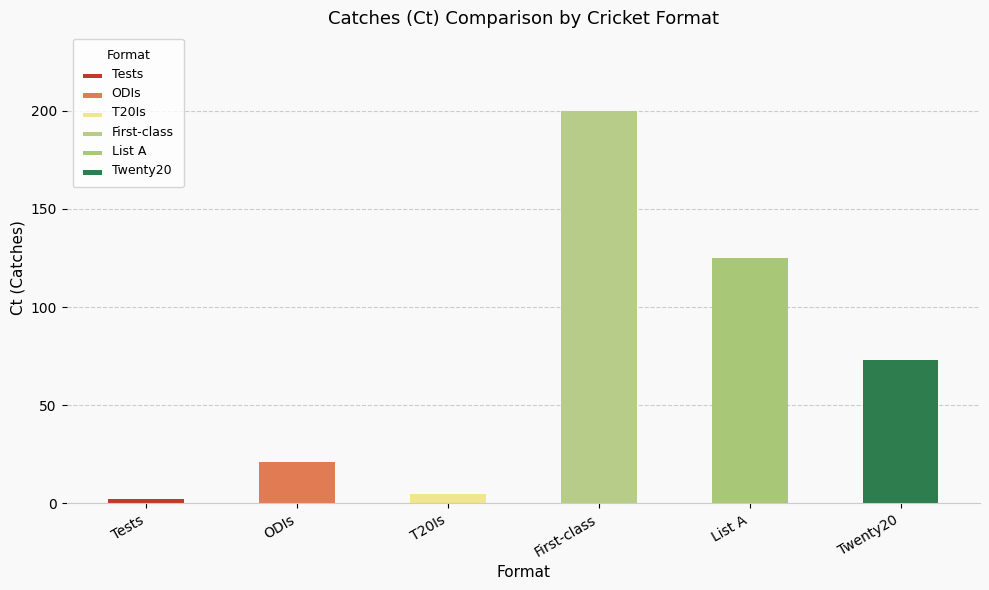

What is the change in value from Tests to List A?

+123